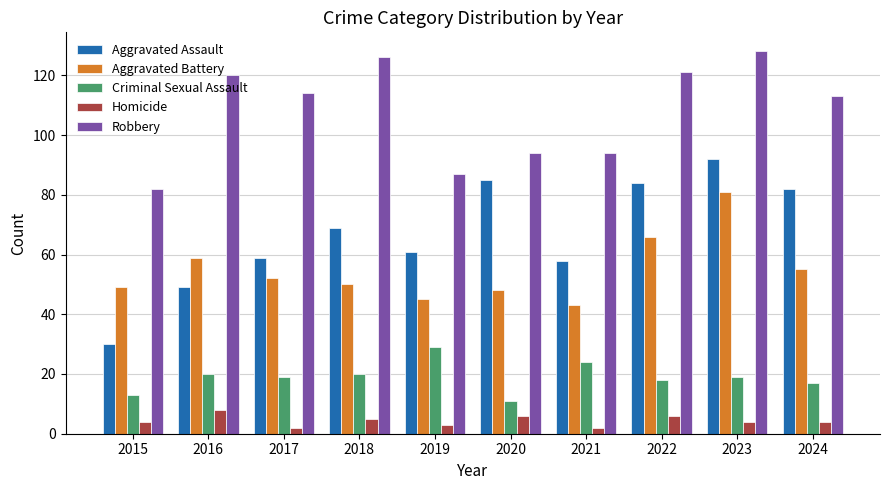

Which category has the lowest value in the Aggravated Battery series?

2021